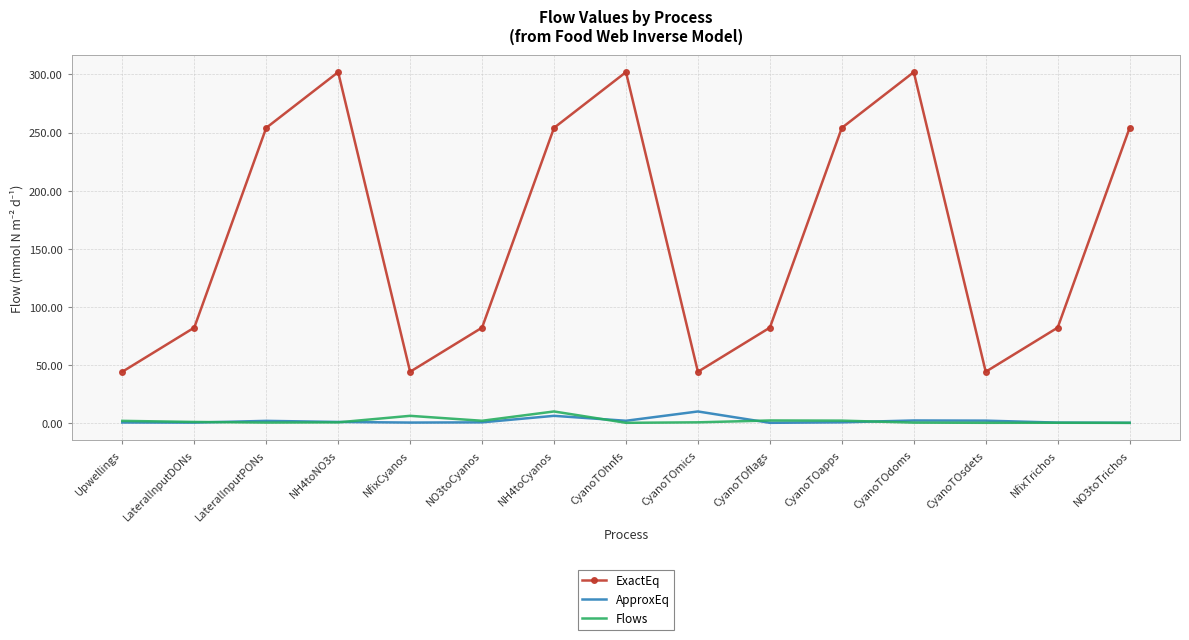

Which series has the widest spread of values?

ExactEq